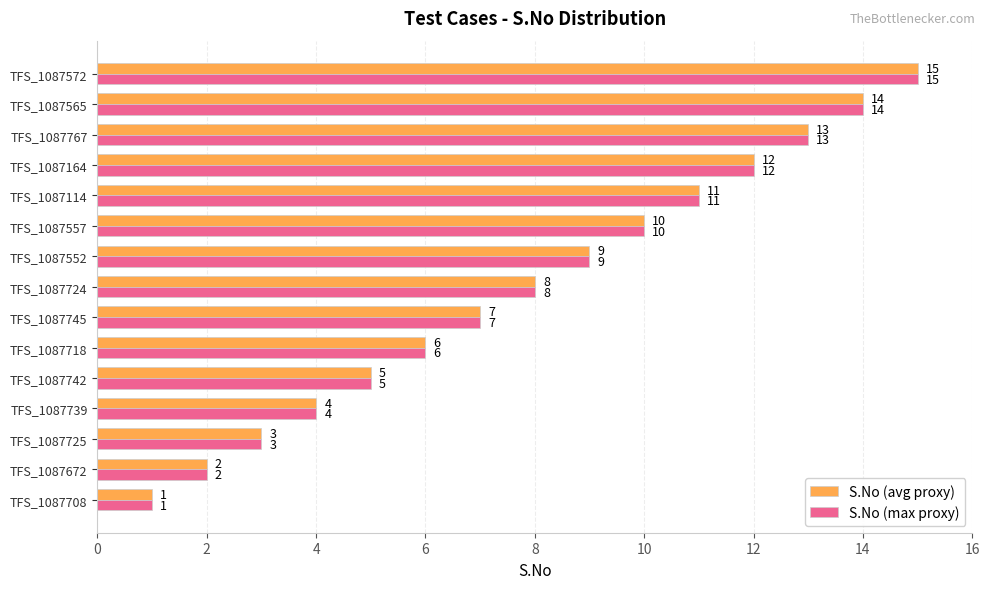

At which label is S.No (max proxy) closest to 8?

TFS_1087724